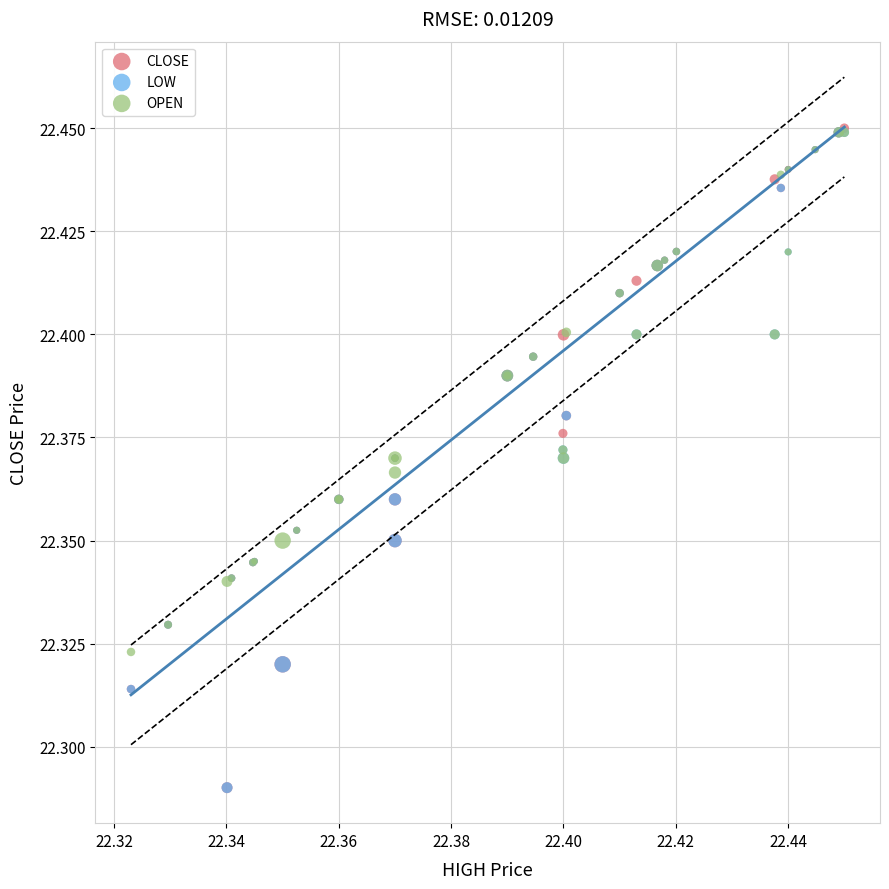

Which series has the widest spread of Y values?

CLOSE